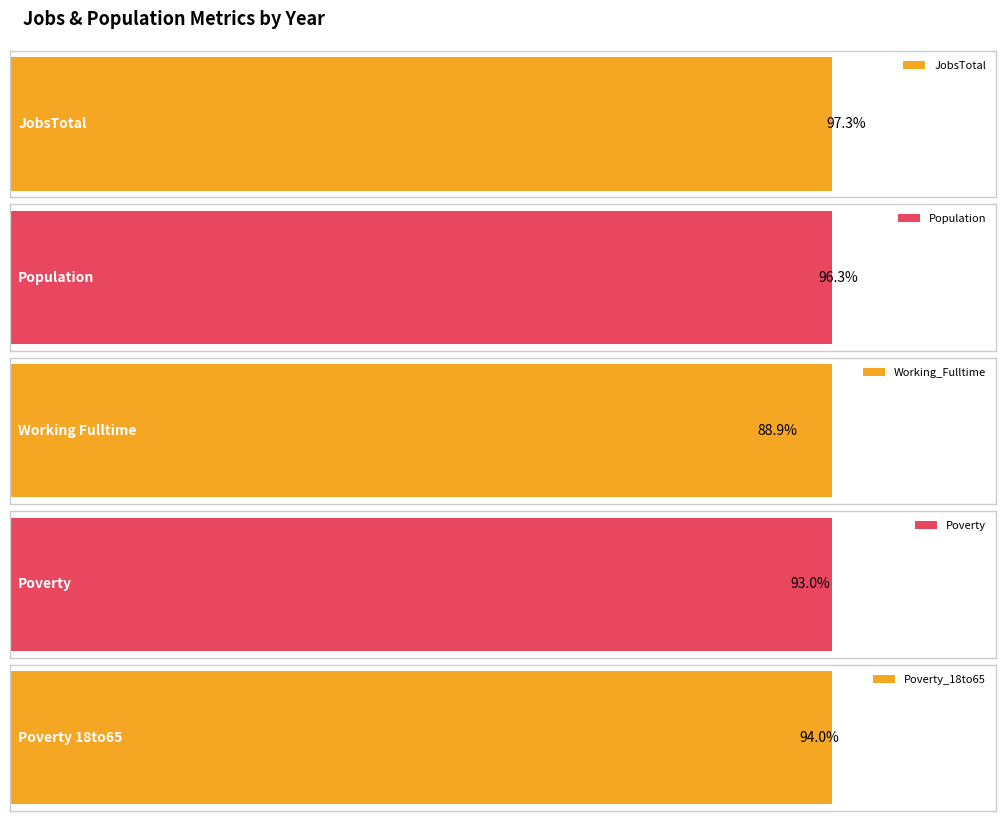

What is the value of the JobsTotal bar at the 3rd from the left?

93.9